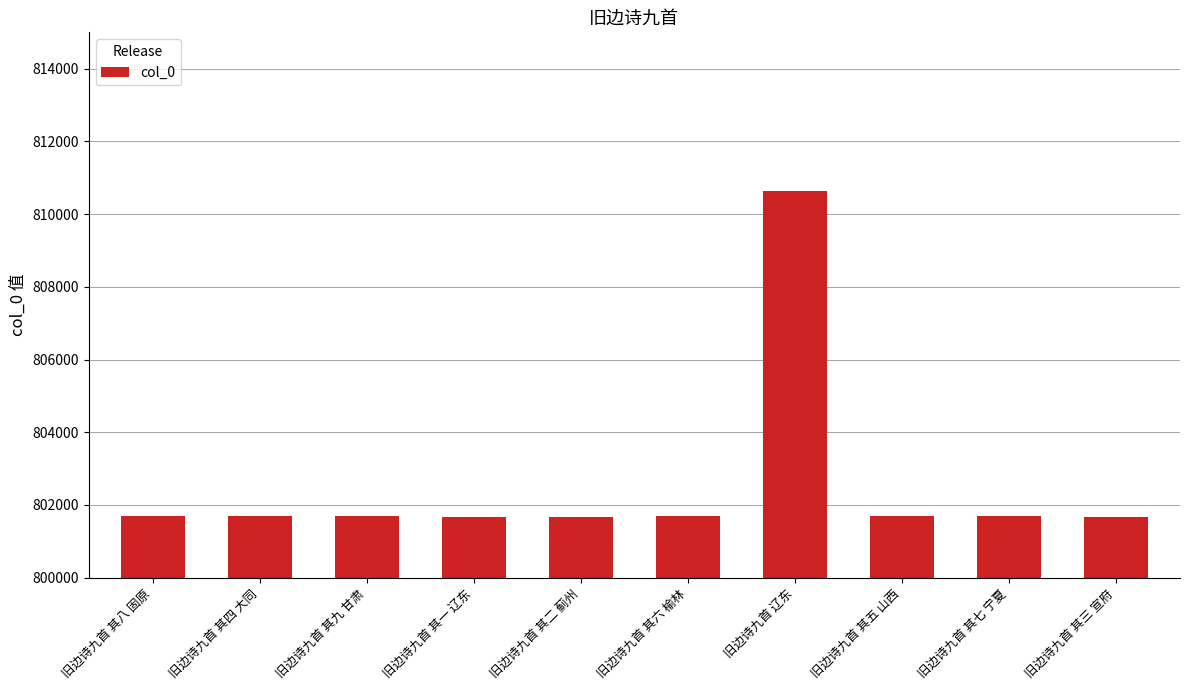

Count the number of data series in this chart.

1